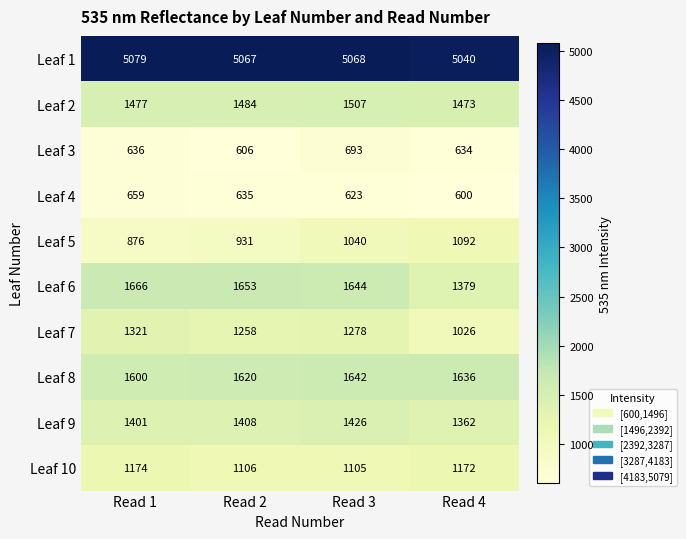

Which series has the largest range (max minus min)?

Leaf 7